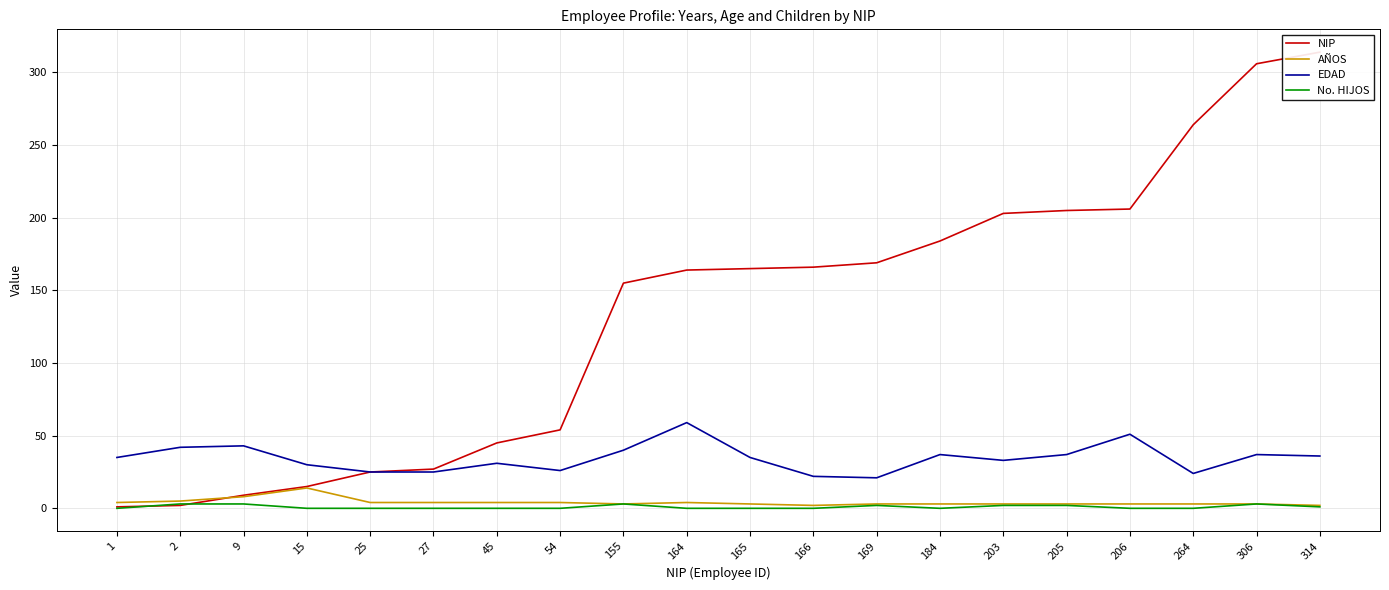

How many intersections are there between NIP and AÑOS?

1